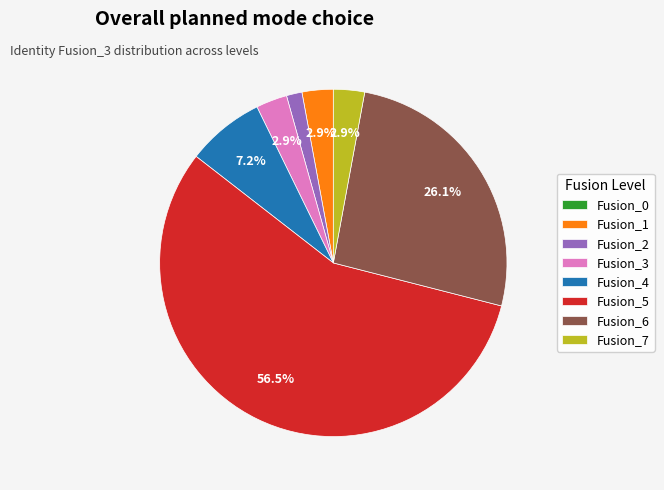

Combined, do Fusion_6 and Fusion_3 account for over 50%?

No